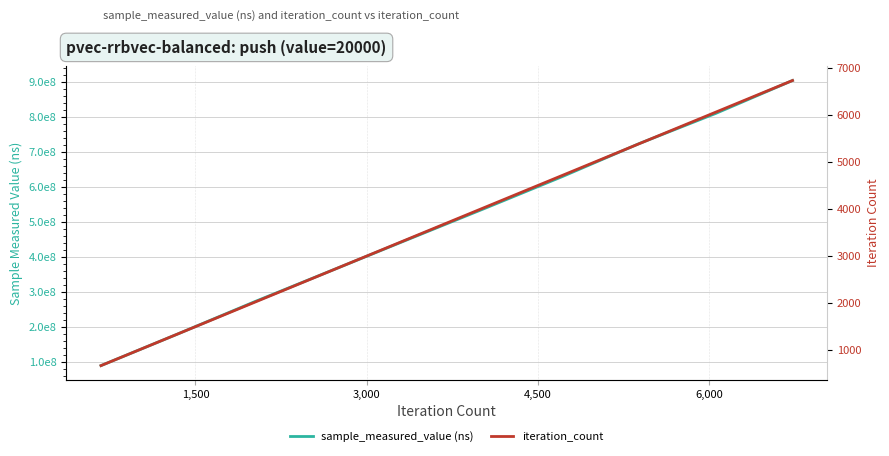

Which series has the largest total across all categories?

sample_measured_value (ns)